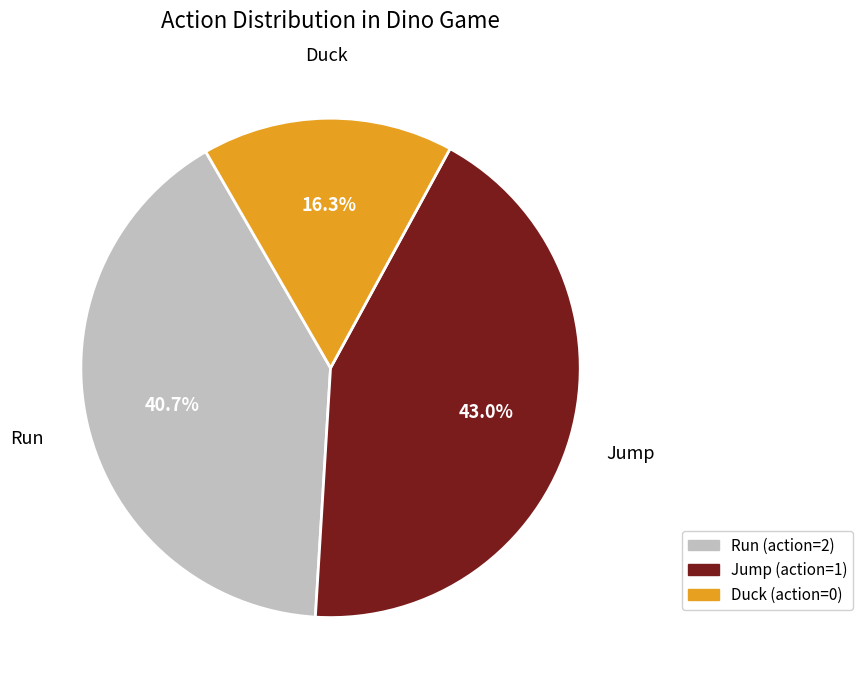

Is there a majority slice in this chart?

No